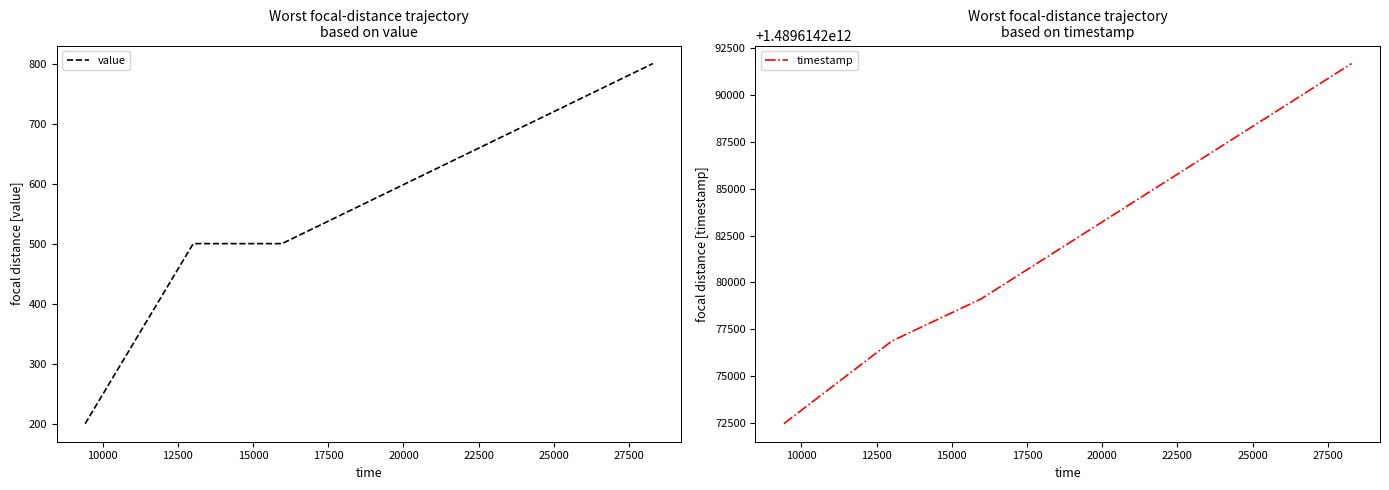

True or false: timestamp and value intersect in this chart.

False